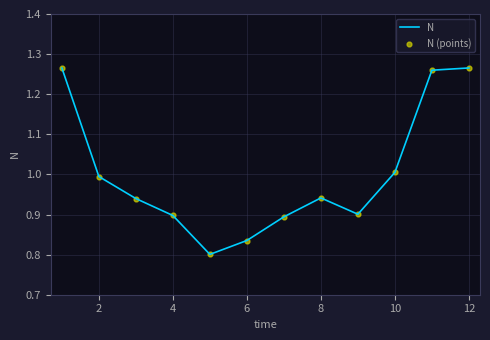

What is the difference between the maximum and minimum values?

0.5